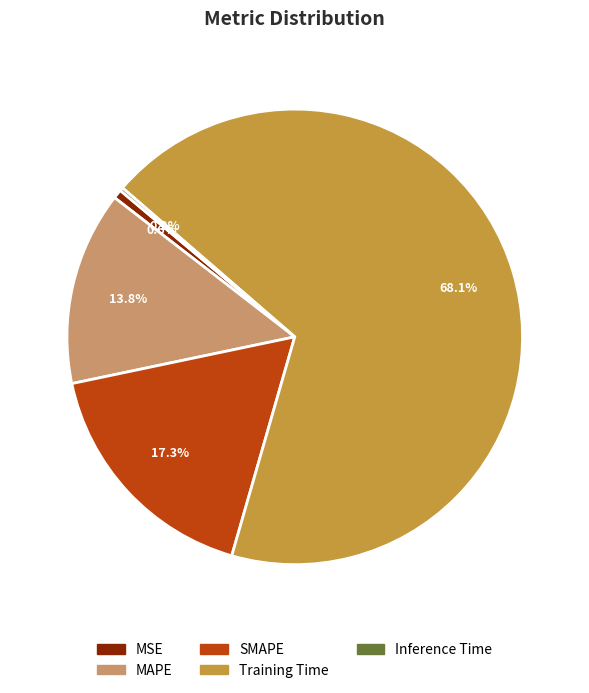

What percentage is the SMAPE slice, to the nearest percent?

17%